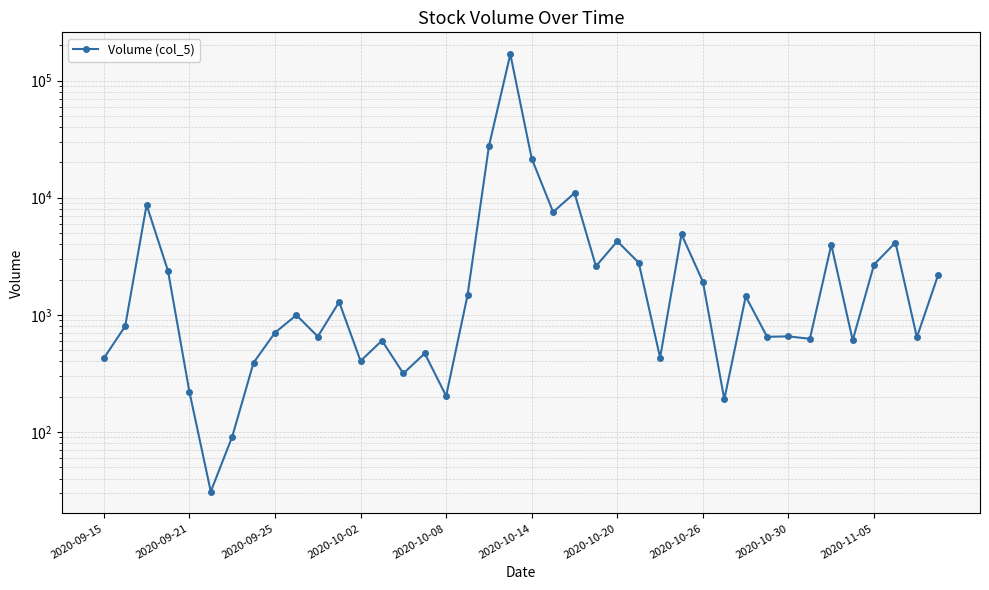

The chart shows a value of 798 at 13. True or false?

False